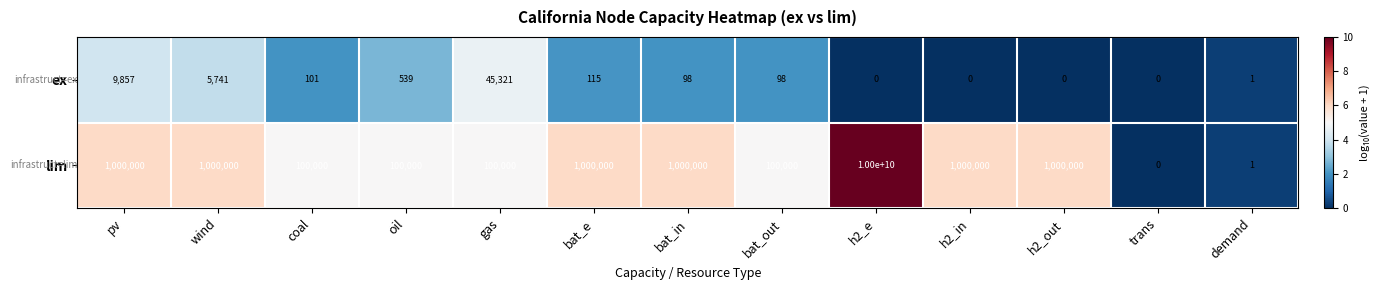

At which category is the sum across all series the highest?

h2_e